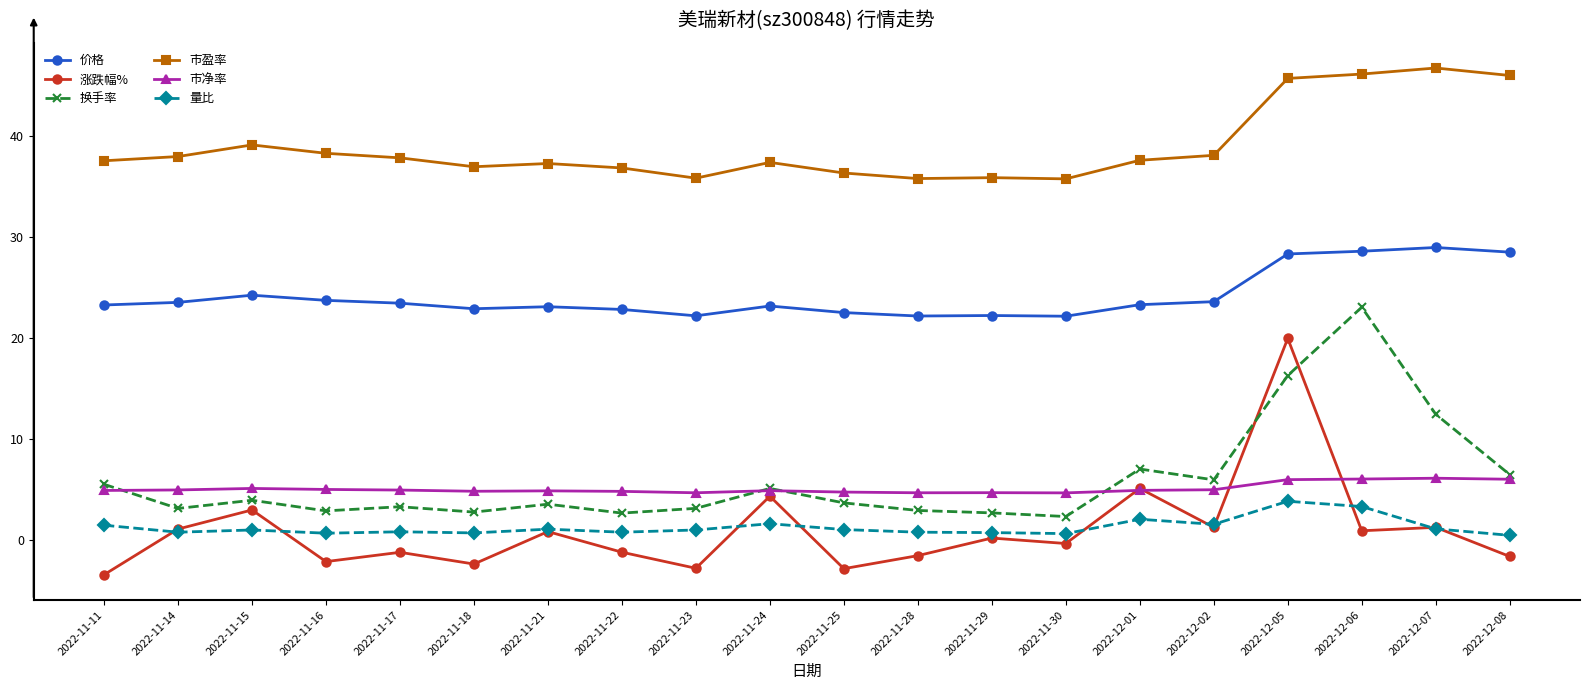

What is the highest value of the 量比 series?

3.9